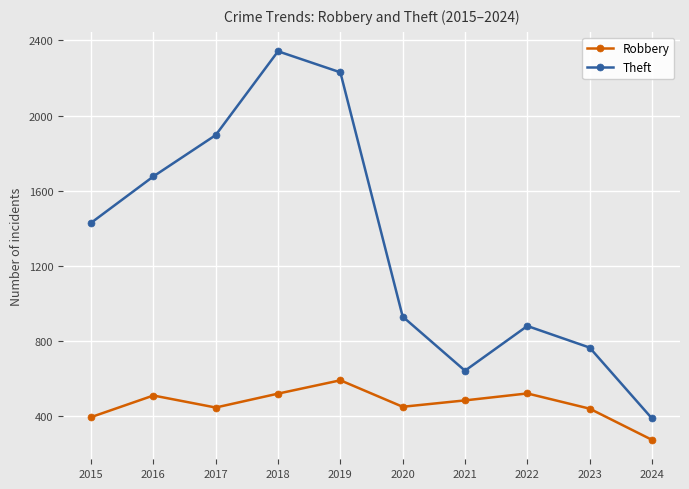

How many interior local peaks does the Robbery series have?

3